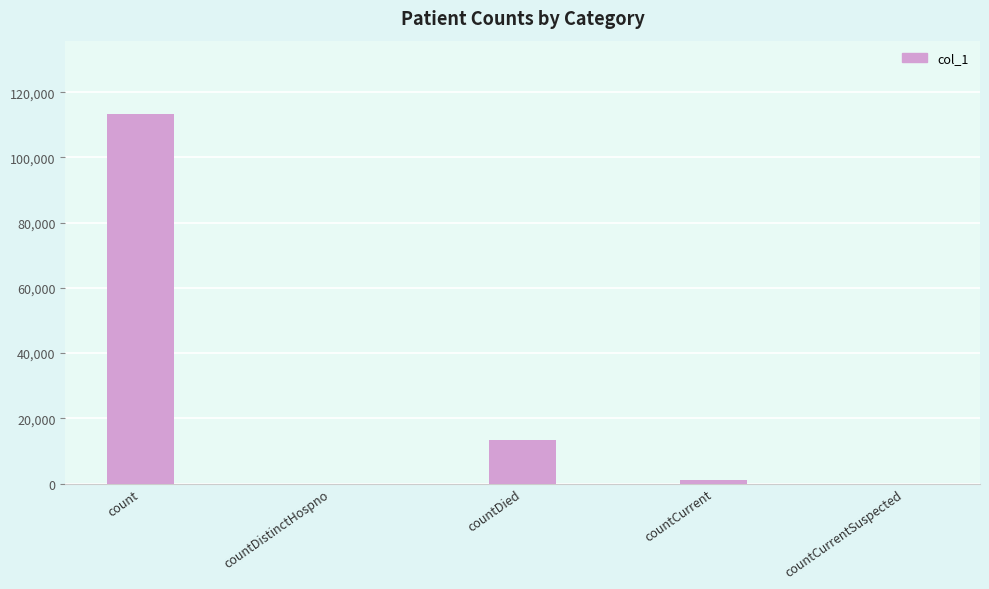

Is it true that the value at countDied is 7728?

False